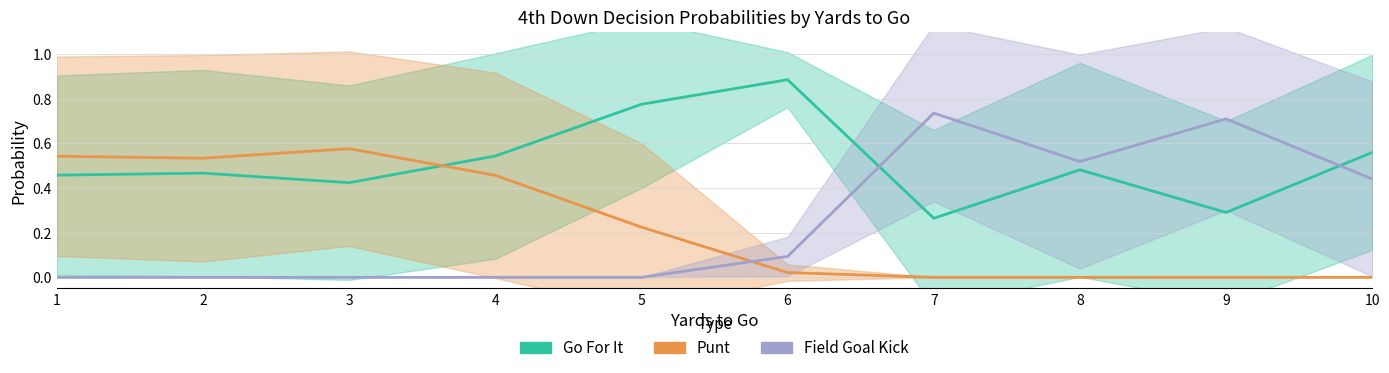

The Go For It series shows 0.2 at 9. True or false?

False